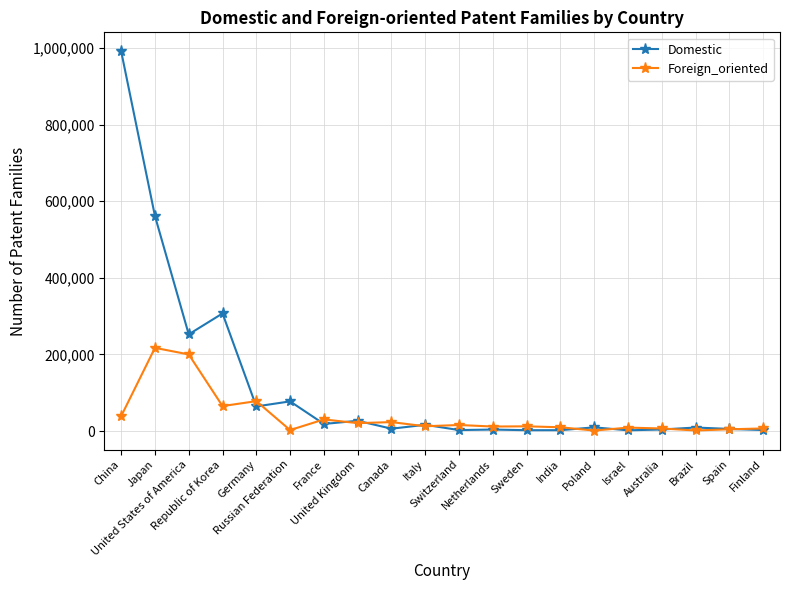

How many values in the Foreign_oriented series are below 12502?

10